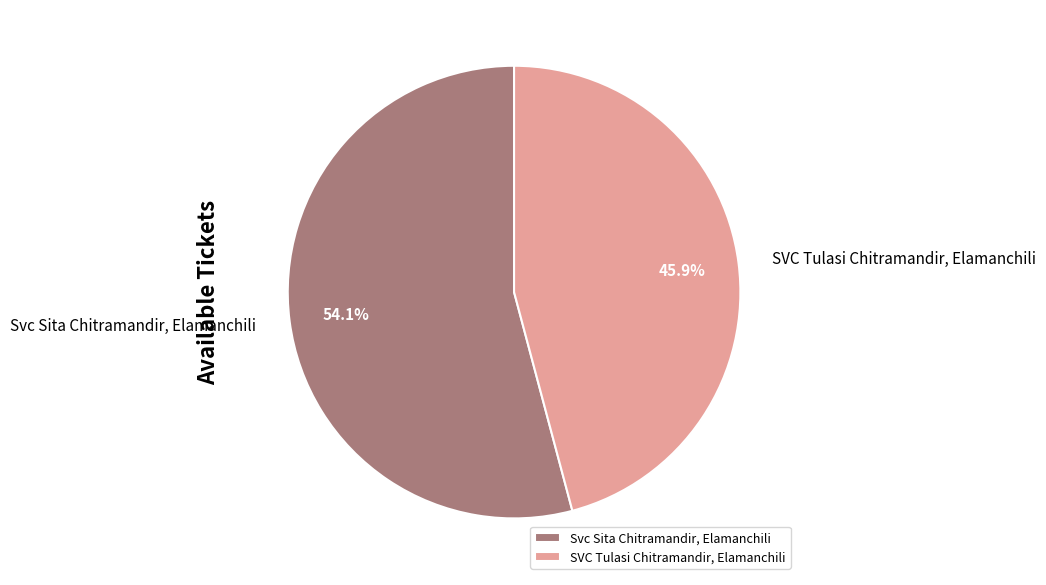

Which category has the smallest portion of the pie?

SVC Tulasi Chitramandir, Elamanchili